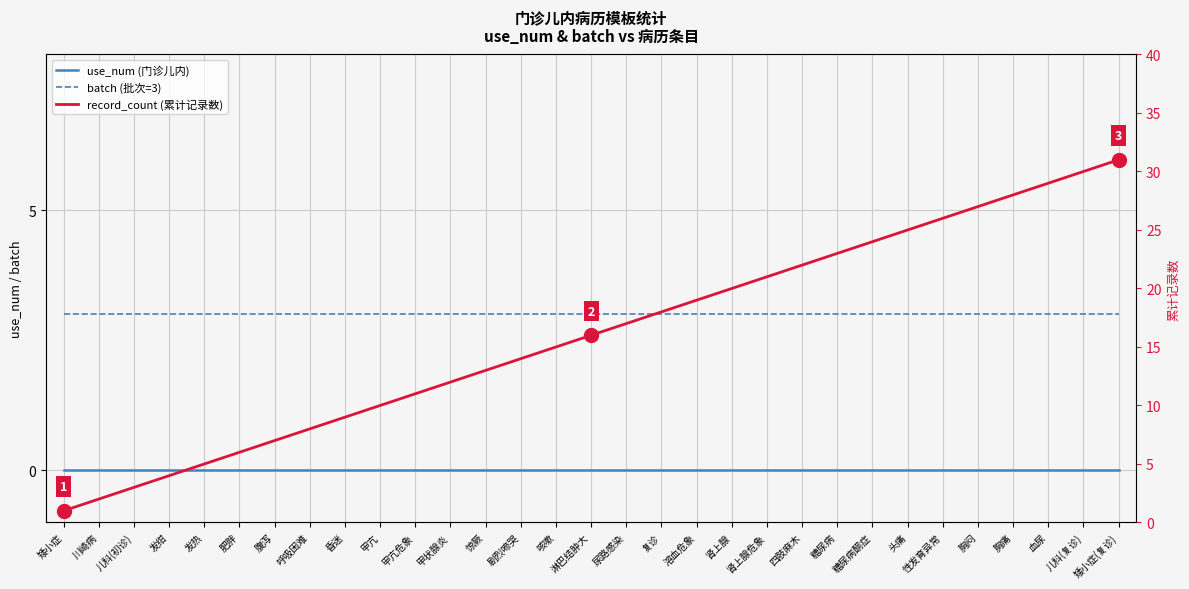

Which series has the largest total across all categories?

record_count (累计记录数)